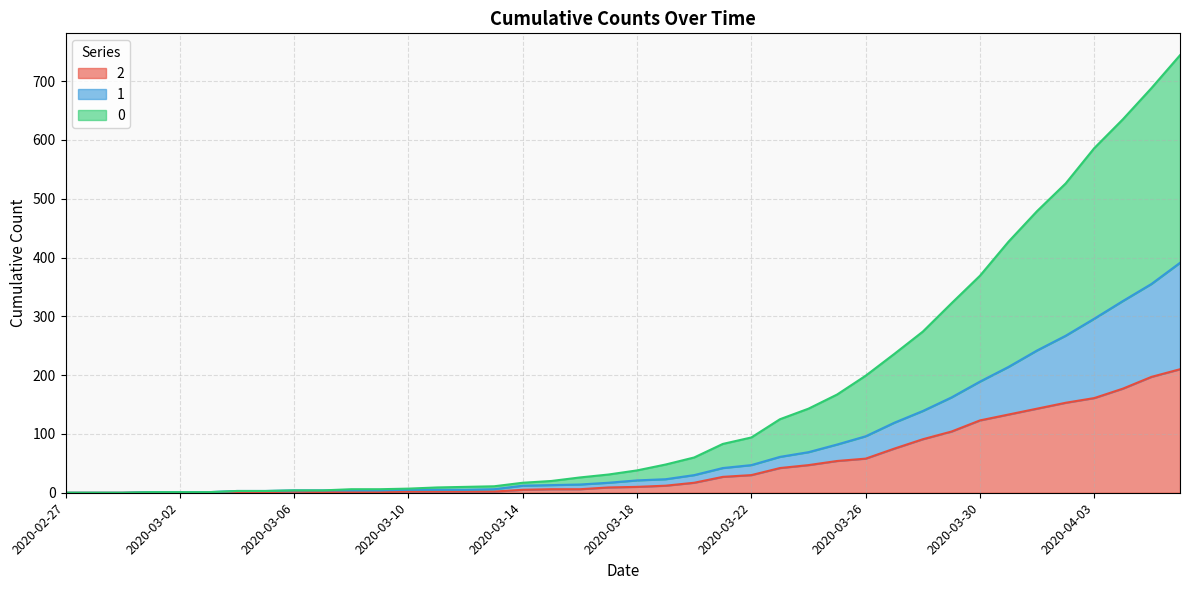

Which category has the highest value across all series?

2020-04-06